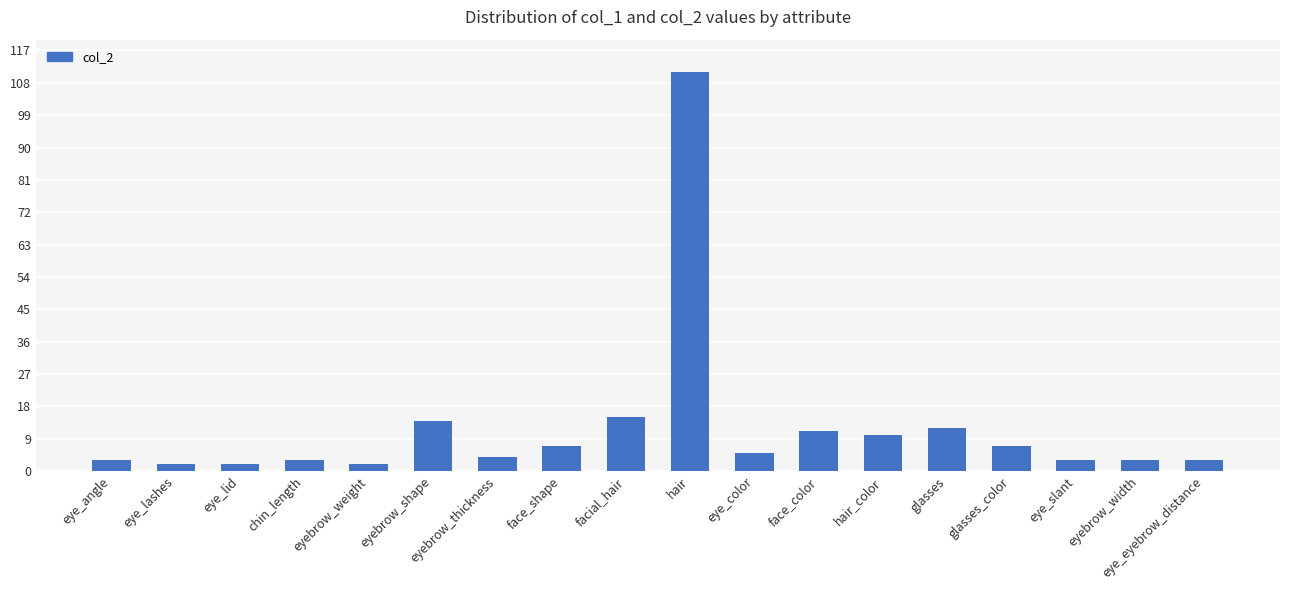

Is it true that the value at hair_color is 14?

False